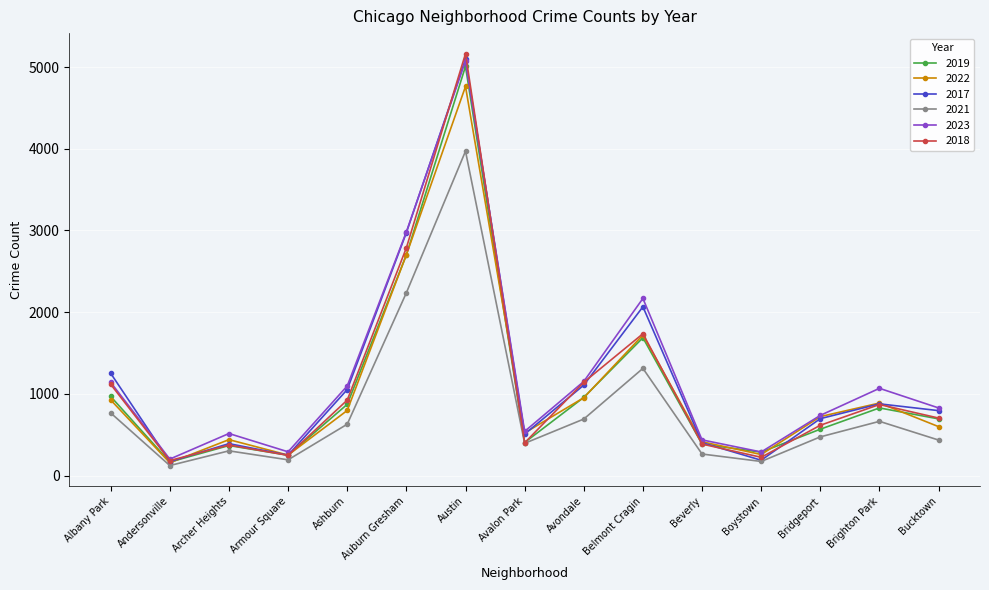

What is the label of the 3rd point from the left?

Archer Heights